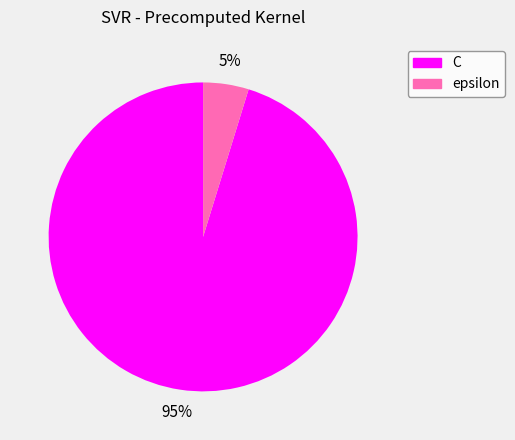

Is the sum of C and epsilon greater than half?

Yes